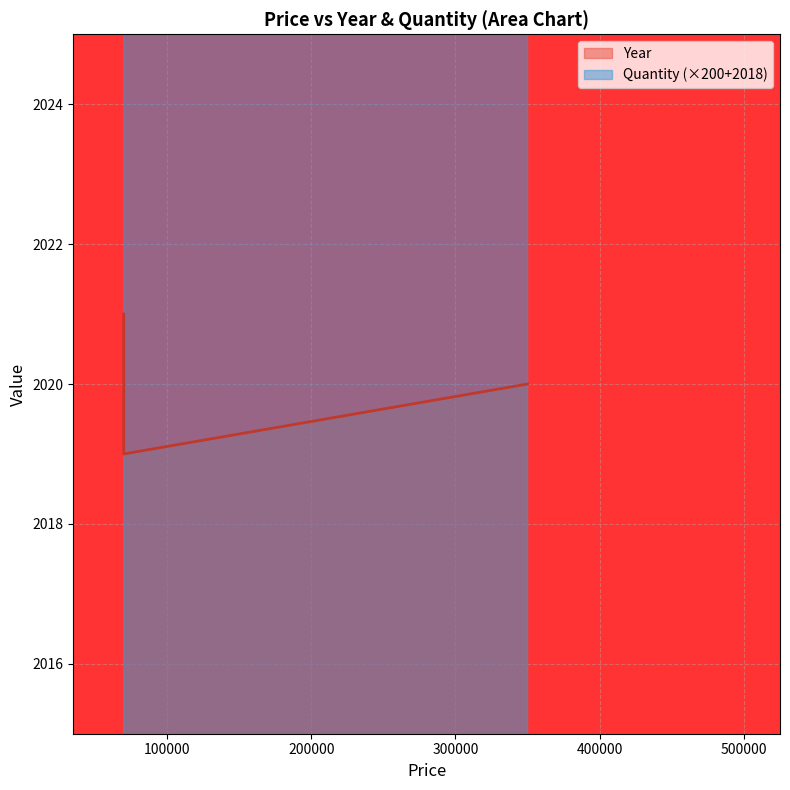

At which label does Year first exceed 2020?

70000